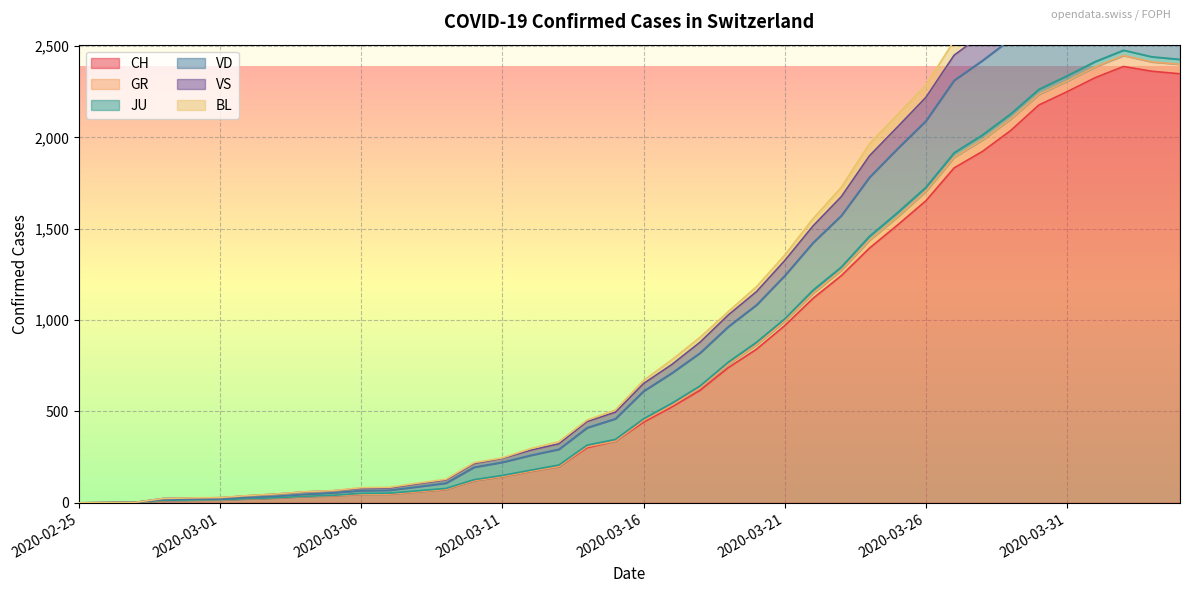

The value of CH at 2020-03-16 is 442. True or false?

True